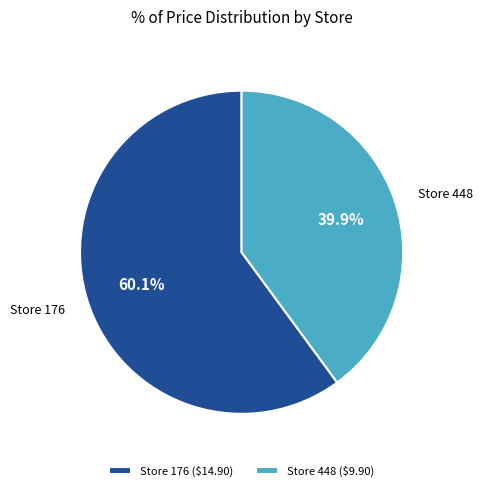

What is the largest slice in the pie chart?

Store 176 ($14.90)